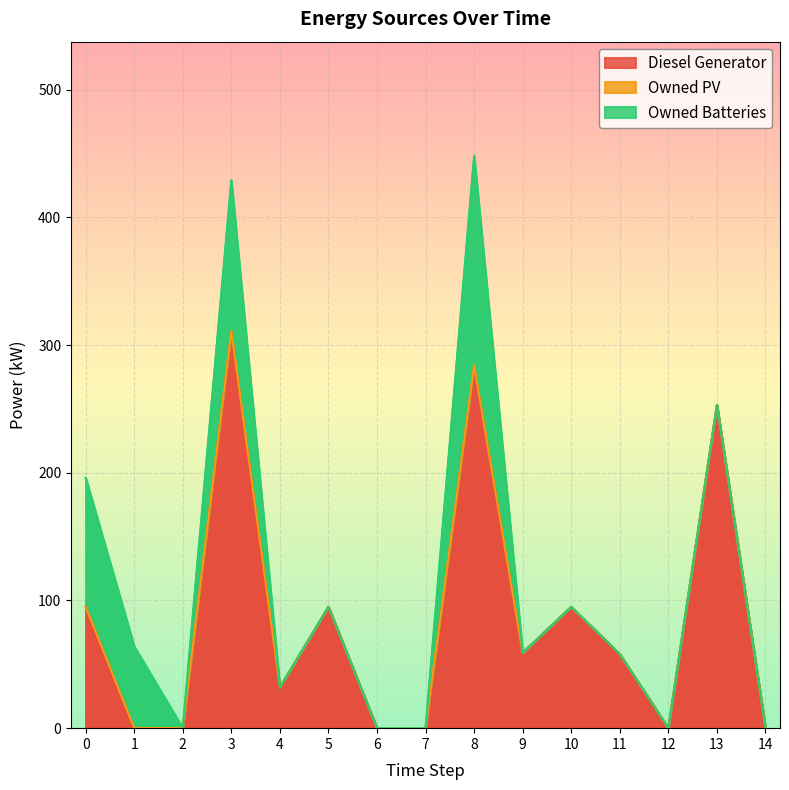

How many values in the Diesel Generator series are below 58?

7